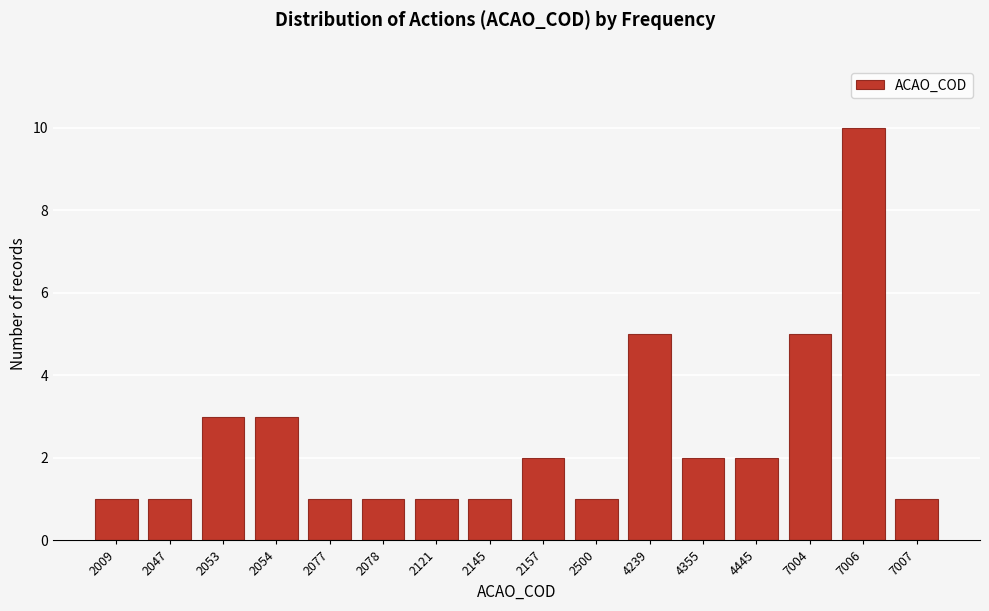

Reading left to right, transcribe all the data shown in this chart.

1	1	3	3	1	1	1	1	2	1	5	2	2	5	10	1